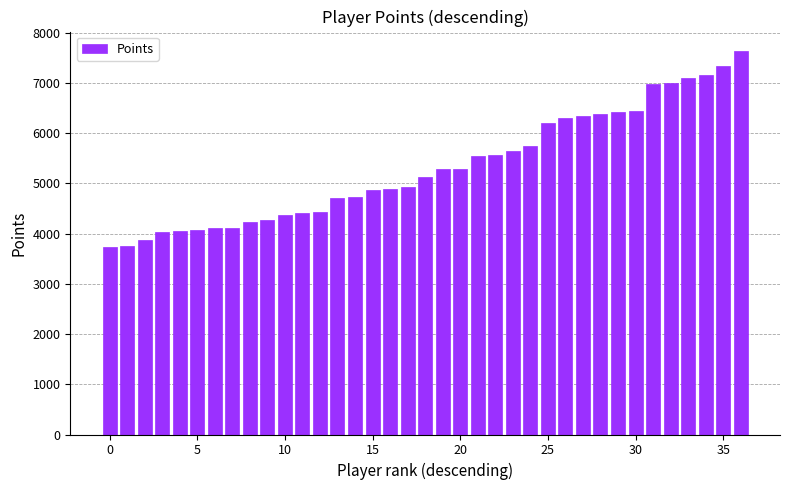

What is the difference between the maximum and minimum values?

3906